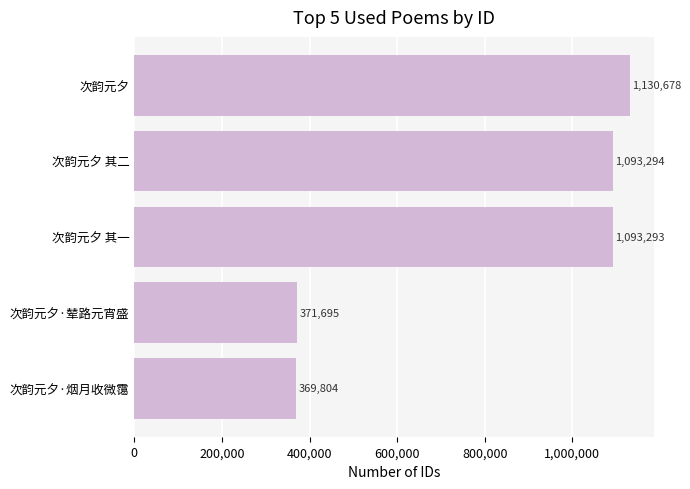

Which label corresponds to the largest value in the chart?

次韵元夕